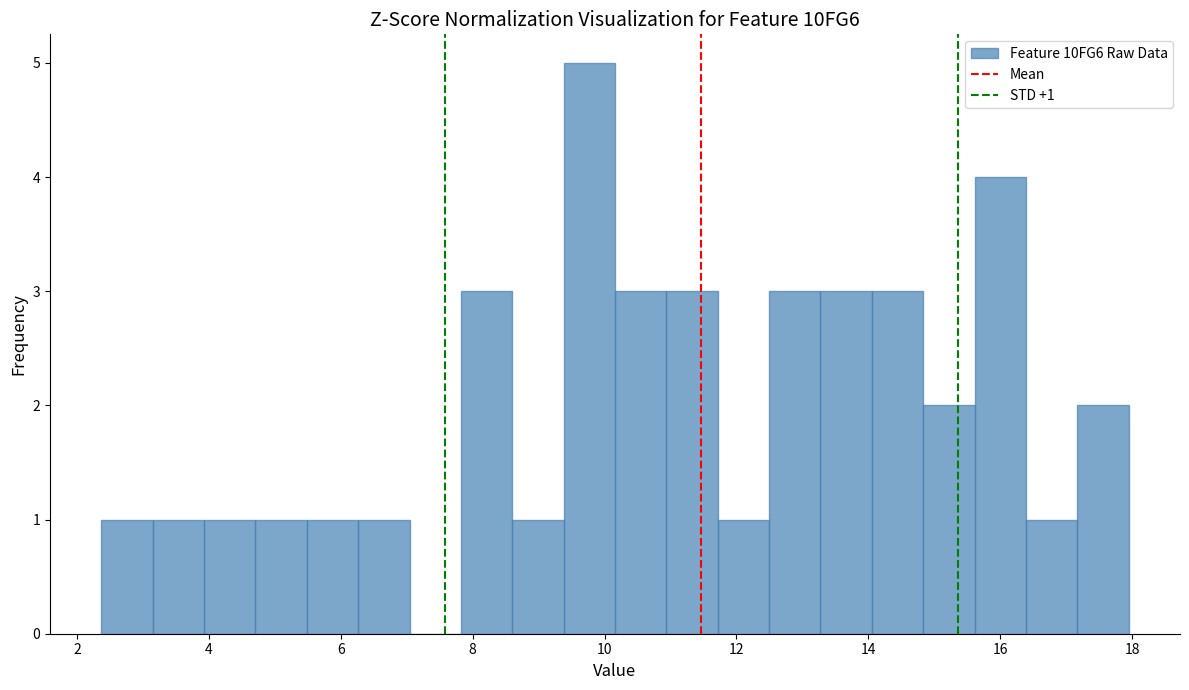

Read against the x-axis, roughly where is the centre of the tallest bar?

9.8